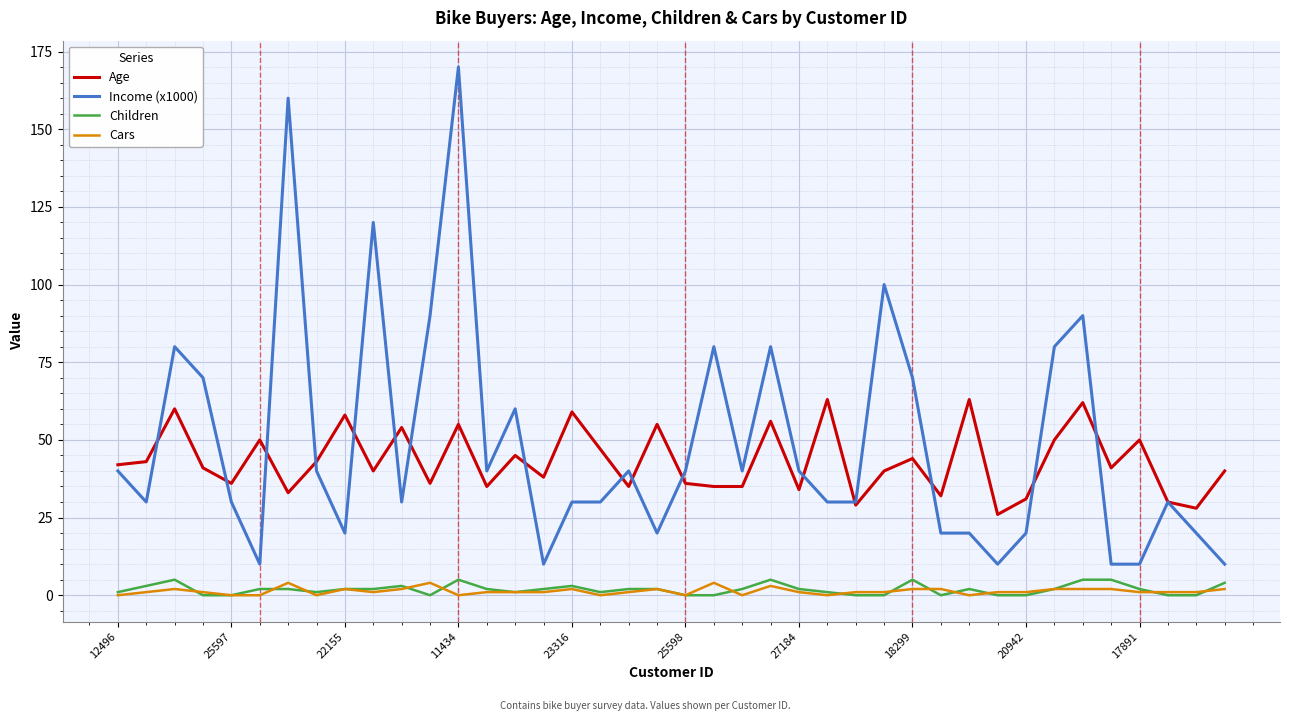

How many lines are shown in the chart?

4